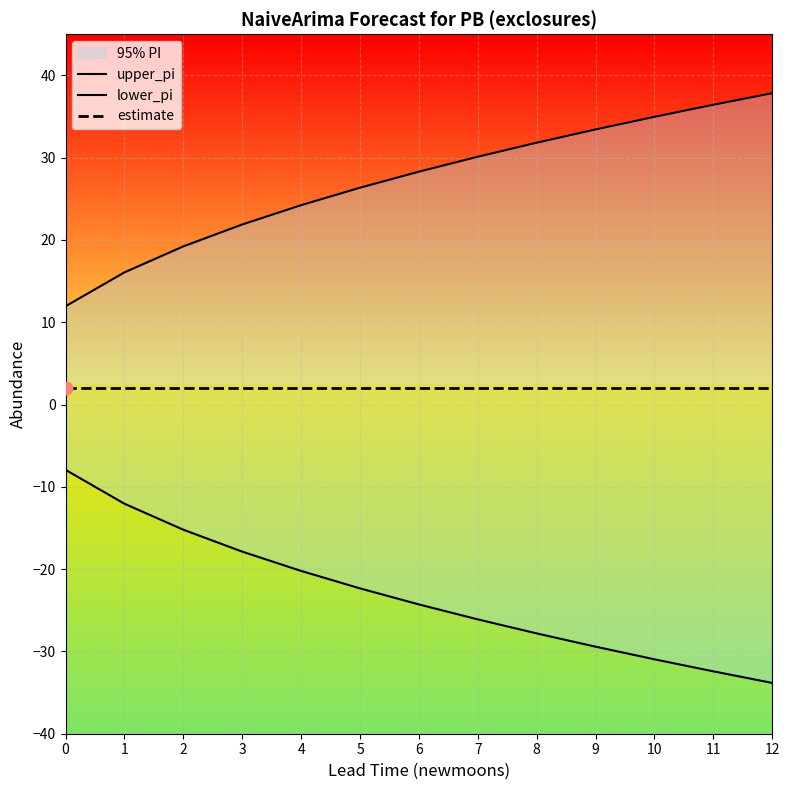

At how many categories does at least one series exceed -27?

13